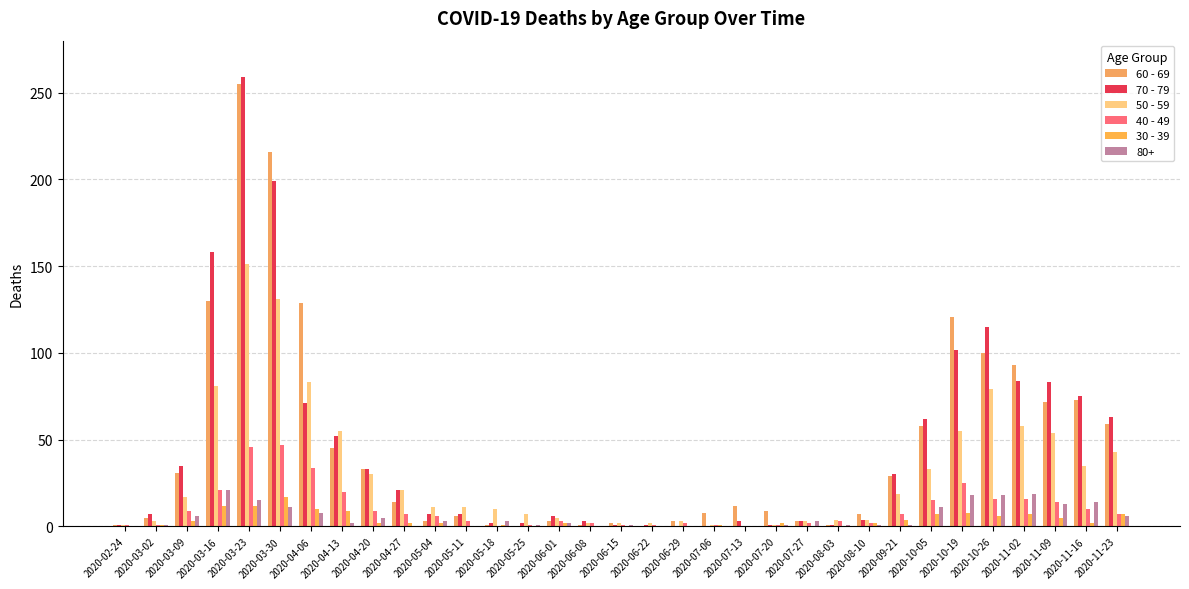

True or false: 60 - 69 has a value of 7 at 2020-08-10.

True